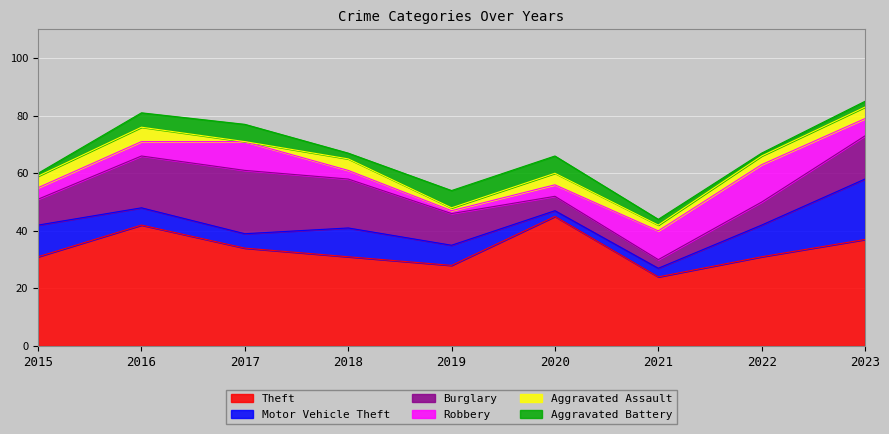

What are all the series names shown in the legend?

Theft, Motor Vehicle Theft, Burglary, Robbery, Aggravated Assault, Aggravated Battery